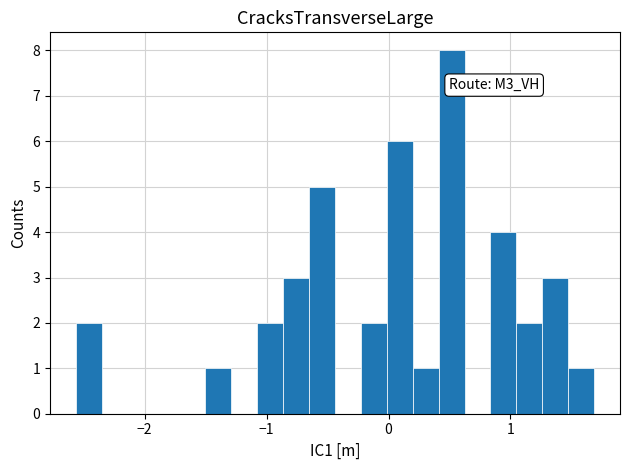

Around what value on the x-axis is the tallest bar? Give the approximate position of its centre, as read against the axis.

0.5